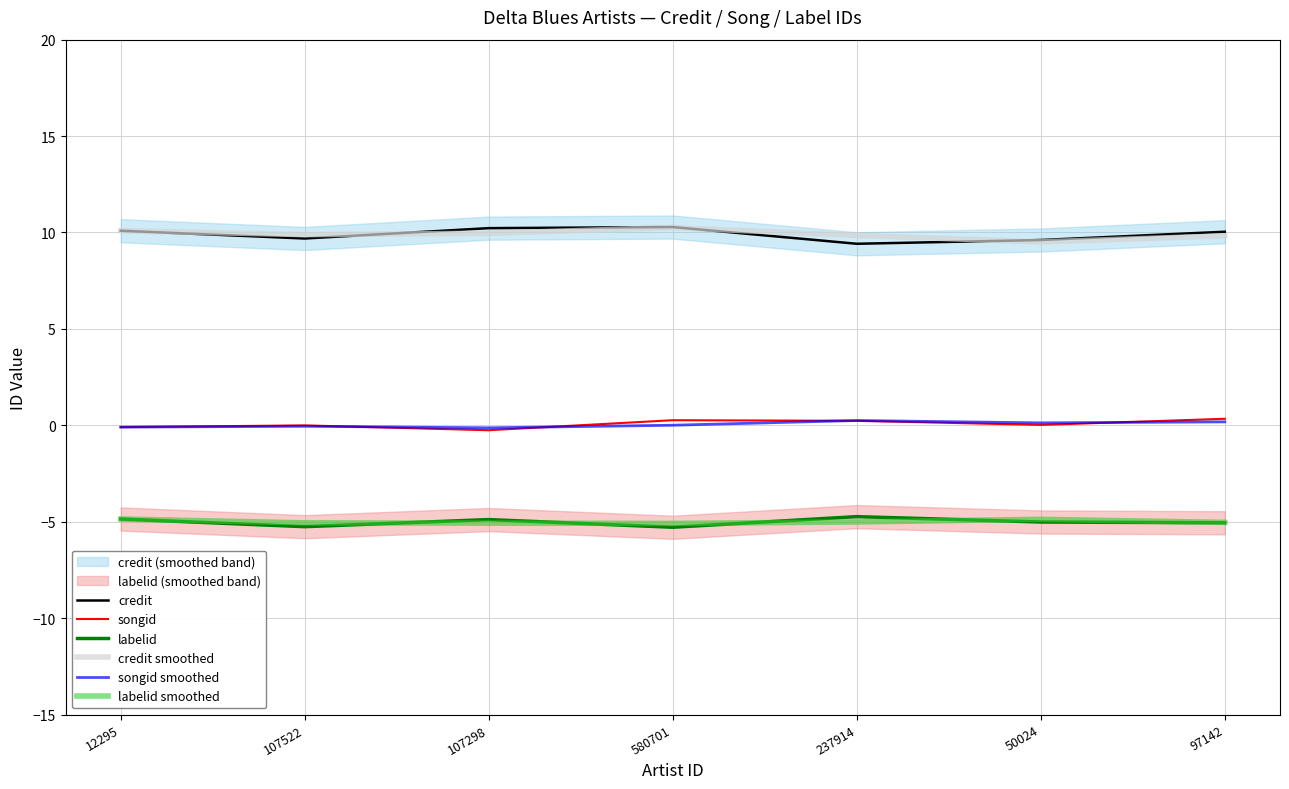

Which series ends up on top after the final intersection of labelid and labelid smoothed?

labelid smoothed